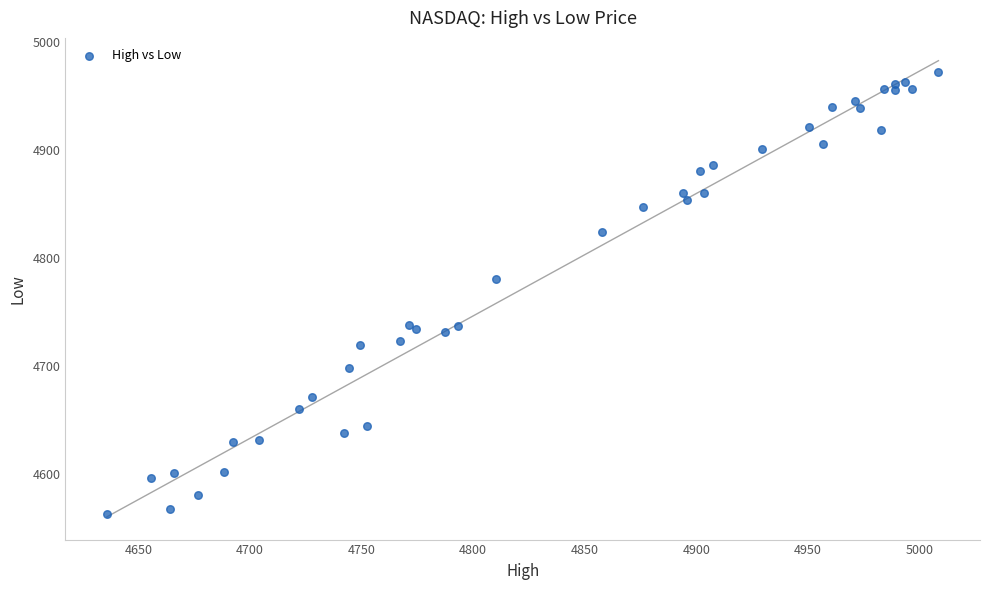

What Y value in the scatter plot is closest to 4767?

4780.1